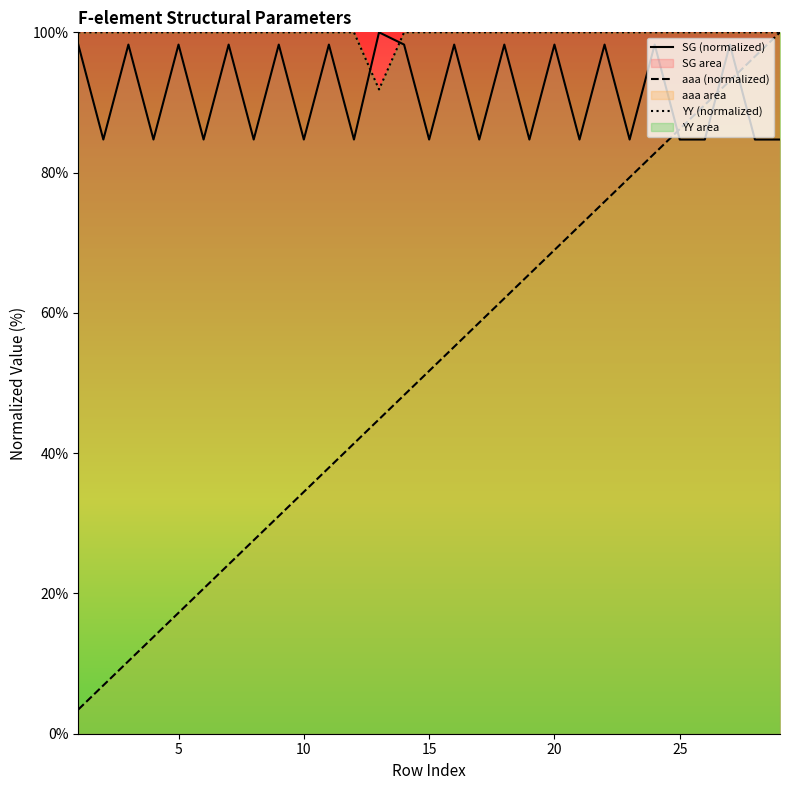

What is the maximum value shown in the chart?

100.0